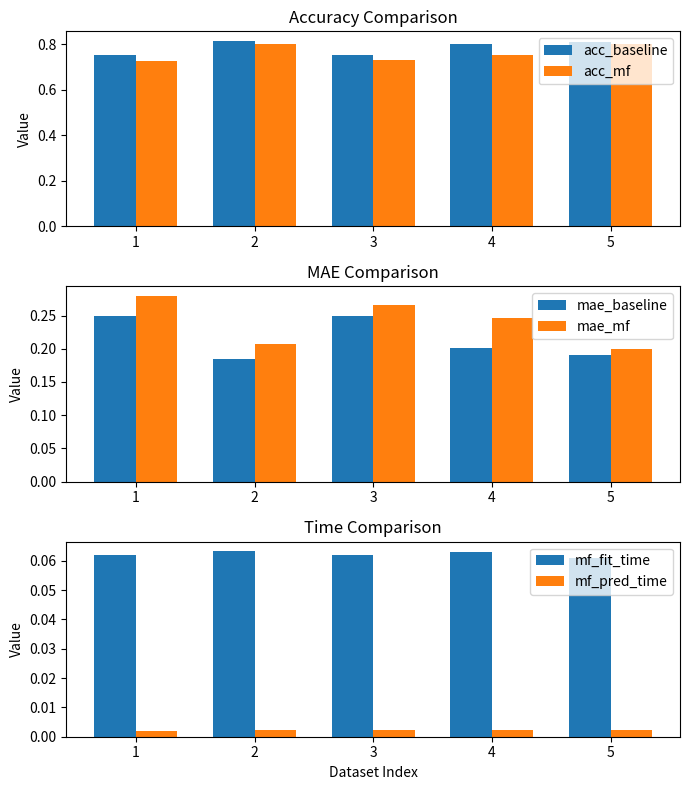

True or false: mae_baseline has a value of 0.3 at 5.

False